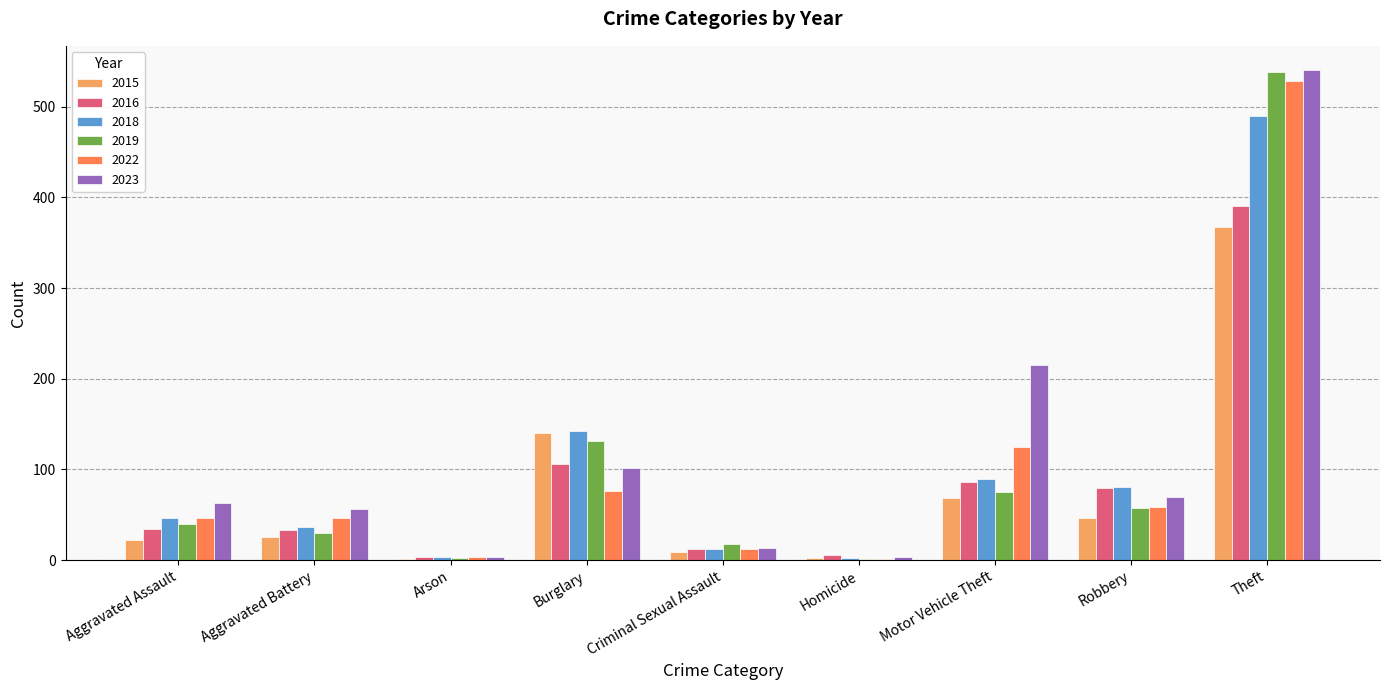

How many series are shown in this chart?

6